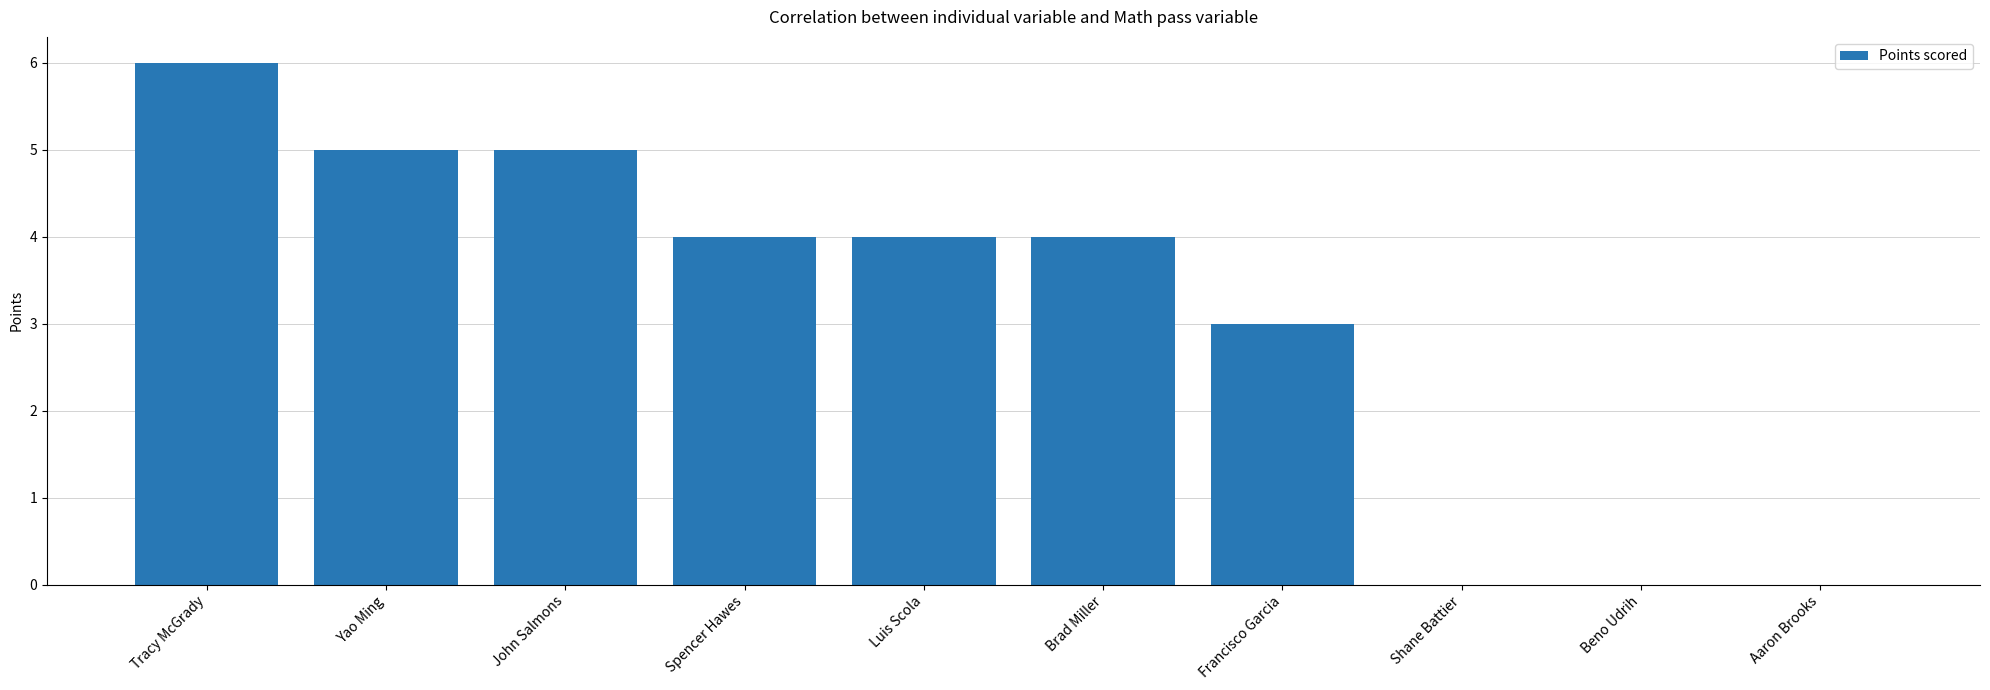

True or false: the data shows 1 at Spencer Hawes.

False